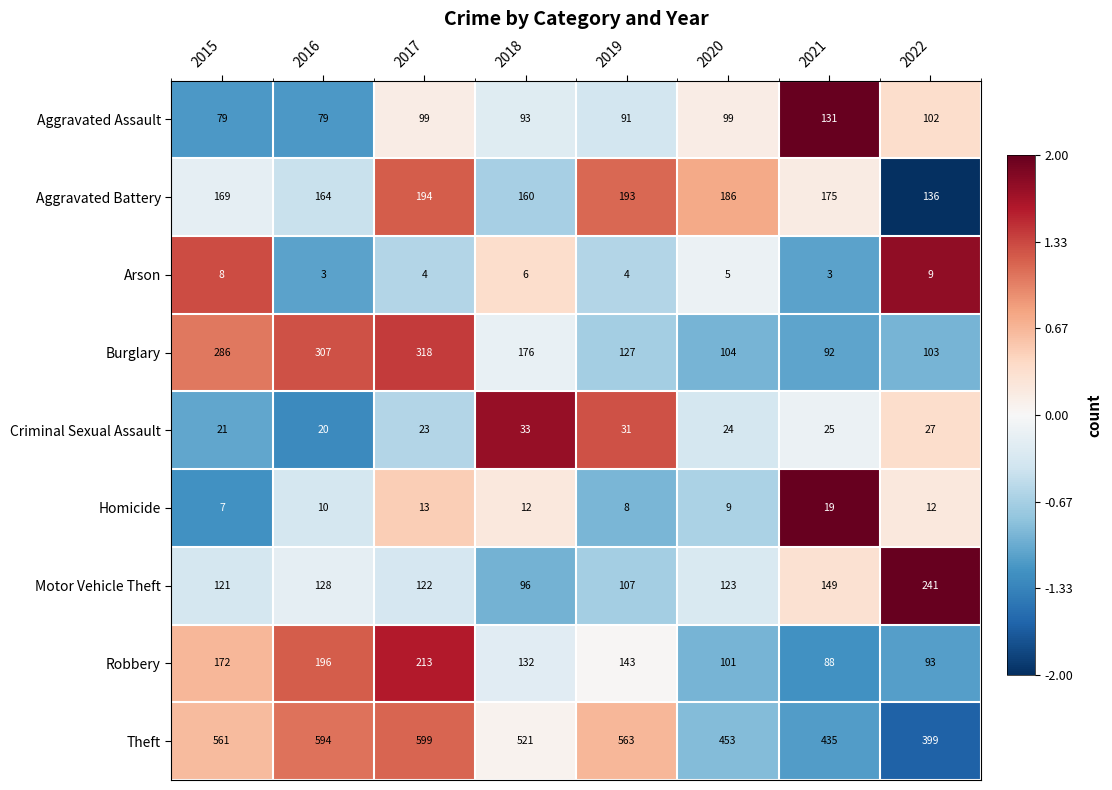

What is the sum of the Criminal Sexual Assault values at 2016 and 2018?

53